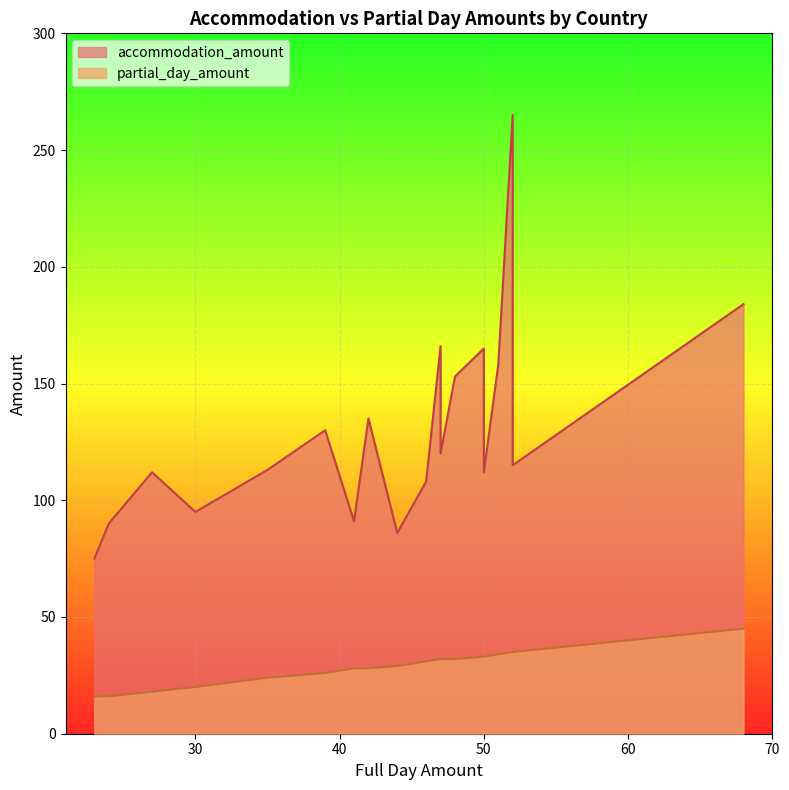

List the series in order of their overall mean, highest first.

accommodation_amount, partial_day_amount